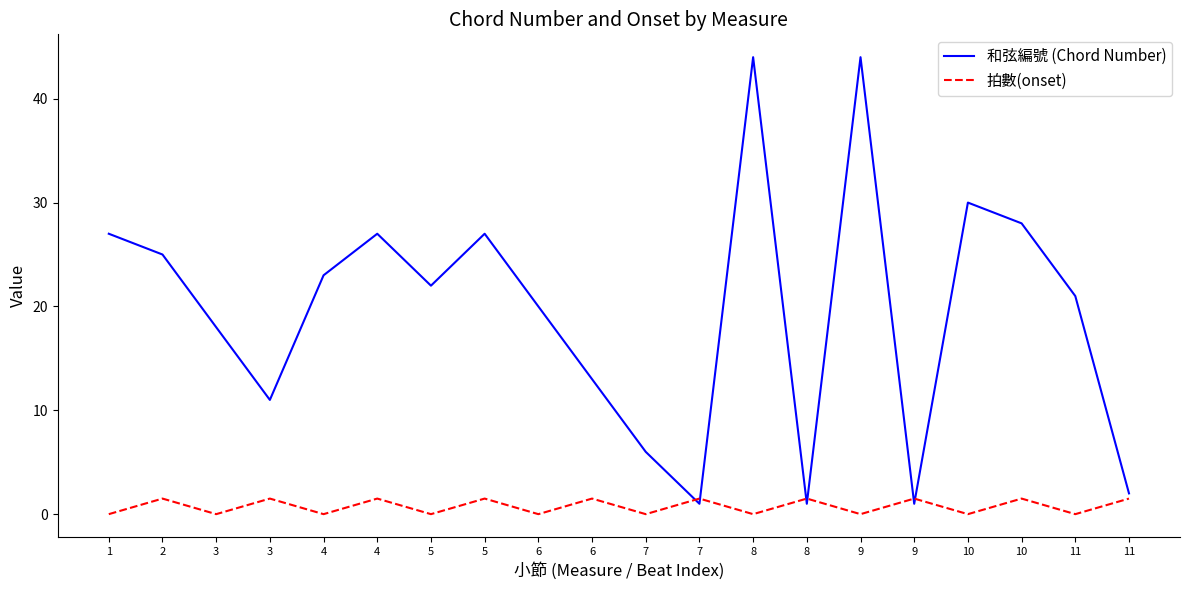

How many interior local peaks does the 拍數(onset) series have?

9